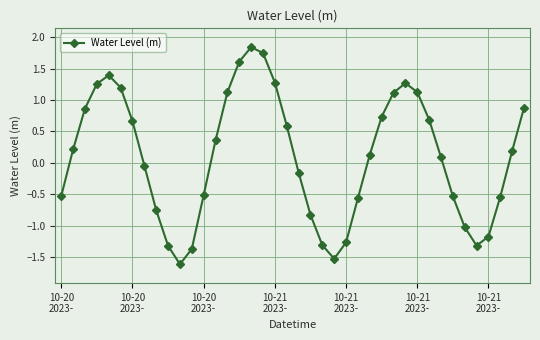

How many points are lower than both their immediate neighbors (excluding endpoints)?

3